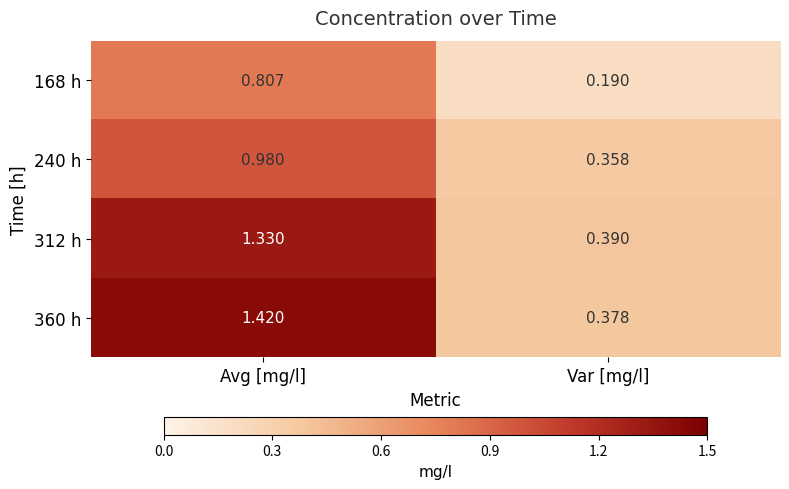

At which label does 168 h reach its peak?

Avg [mg/l]